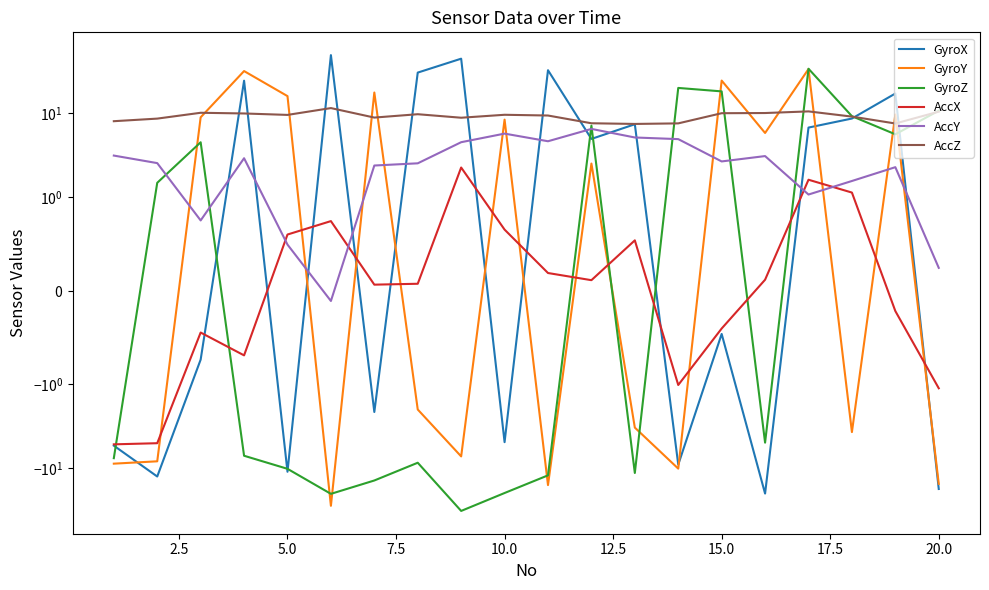

What is the spread (max minus min) of values at 2.5?

21.1